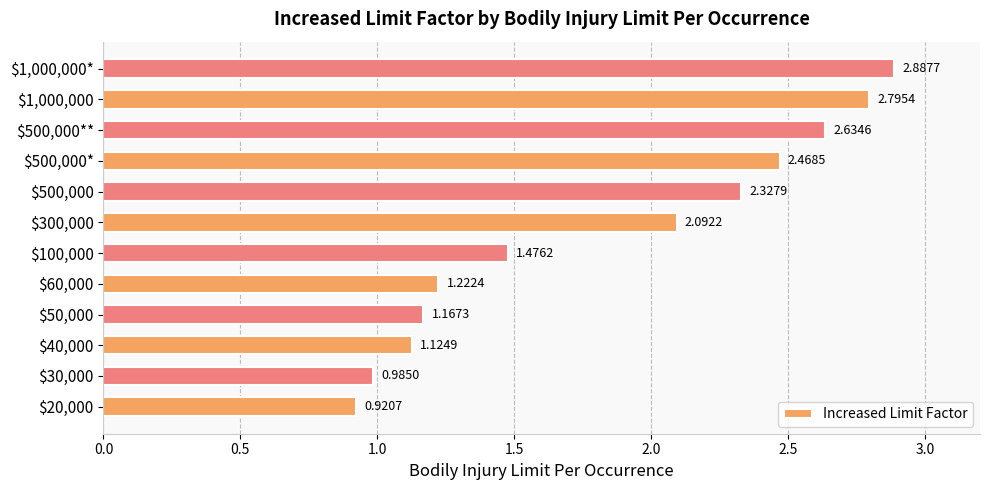

What is the difference between the maximum and minimum values?

2.0